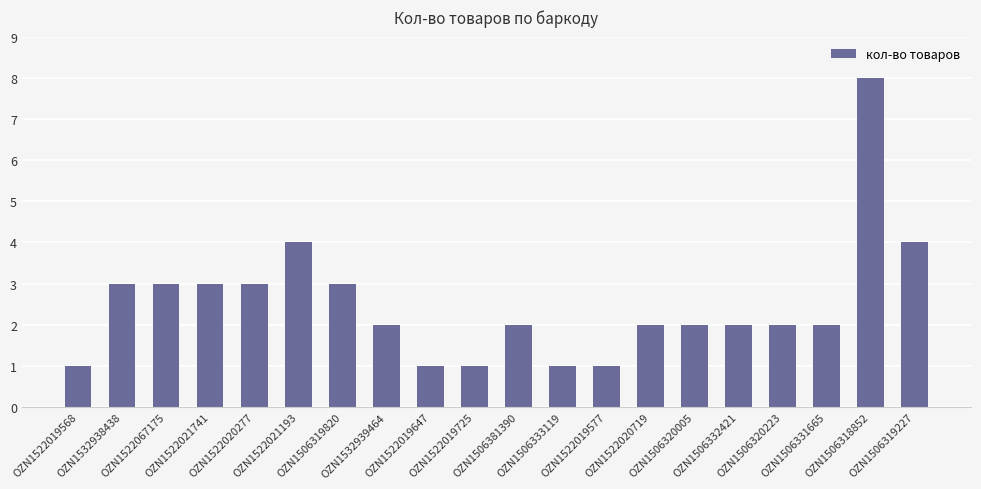

What is the maximum value shown in the chart?

8